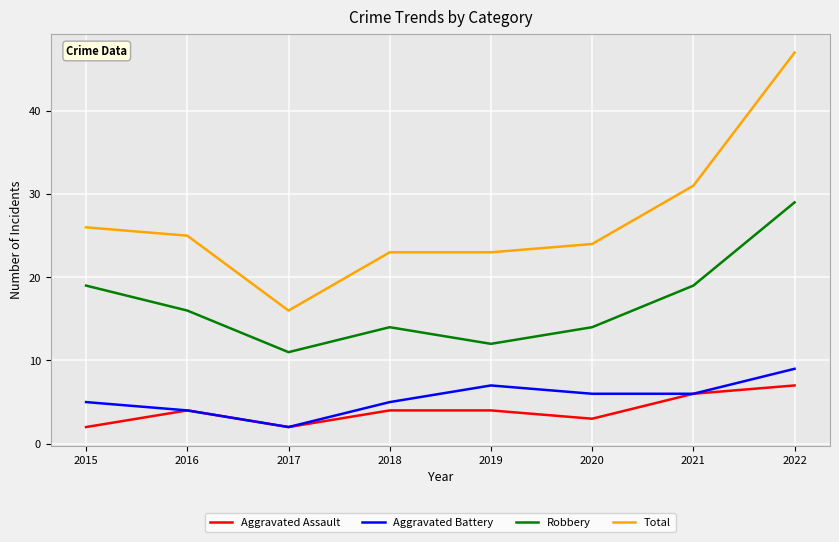

What is the spread (max minus min) of values at 2018?

19